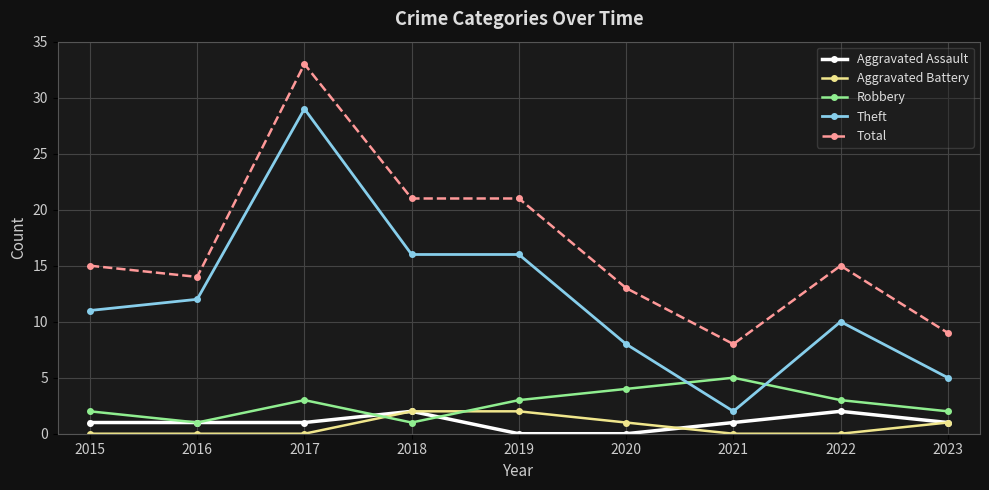

What is the value of the Aggravated Battery point at the 4th from the left?

2